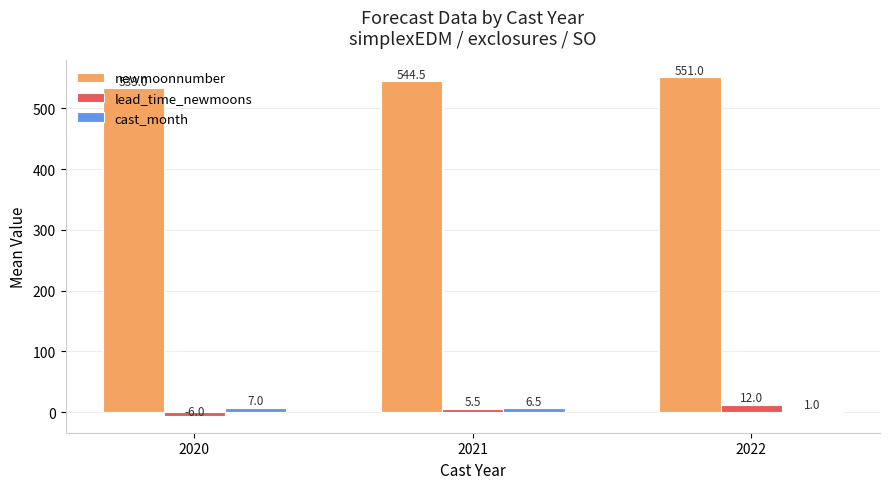

Count the number of categories in the chart.

3